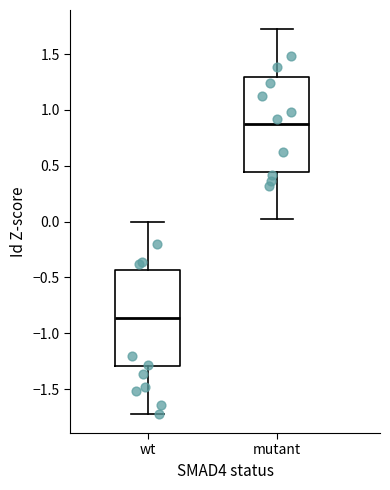

Where is the lower edge of the box for wt on the y-axis? The values are not printed on the chart, so give them approximately, as read against the axis.

-1.30